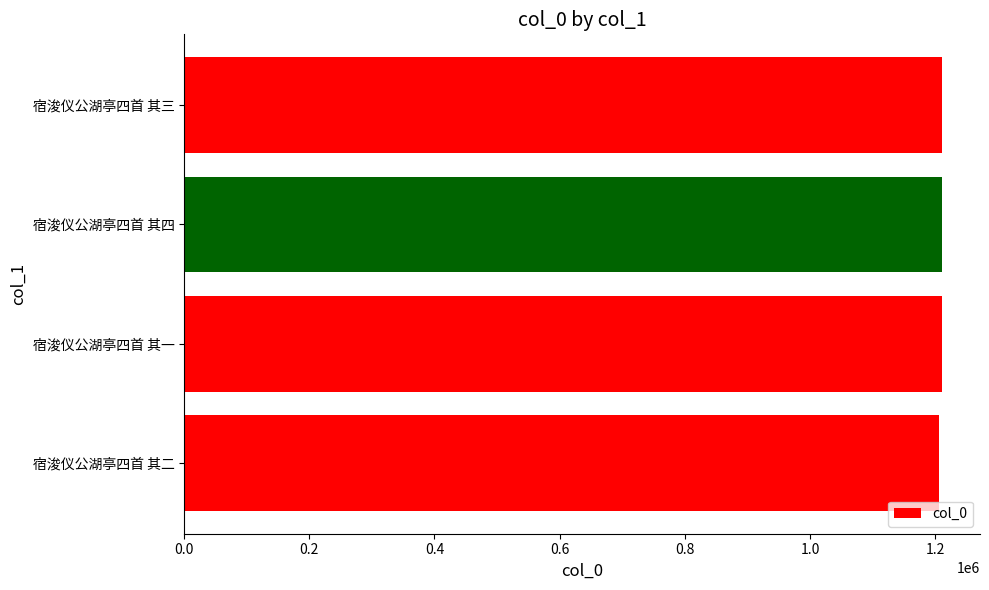

Does the chart contain any negative values?

No